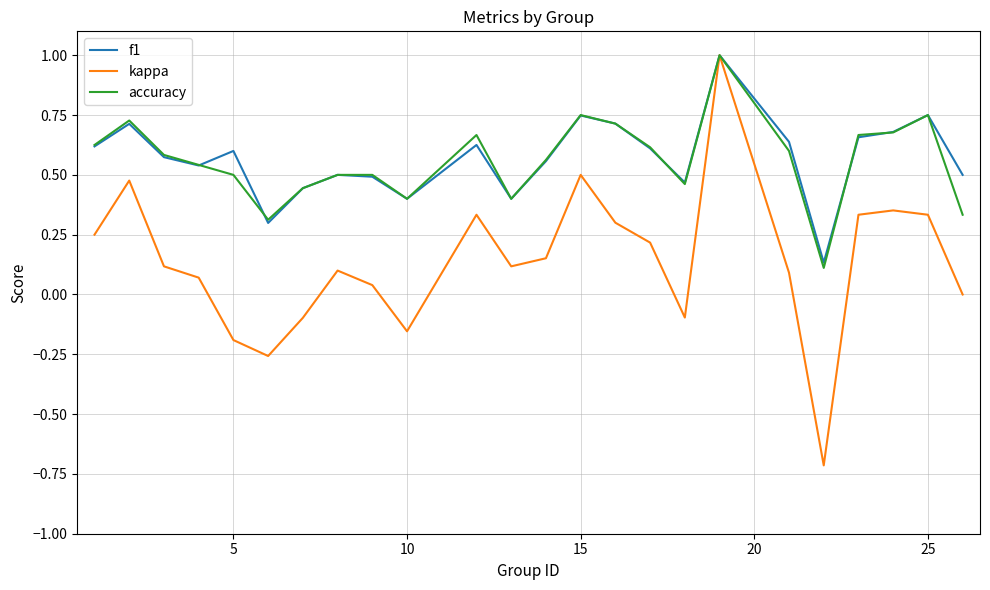

What is the maximum value shown in the chart?

1.0